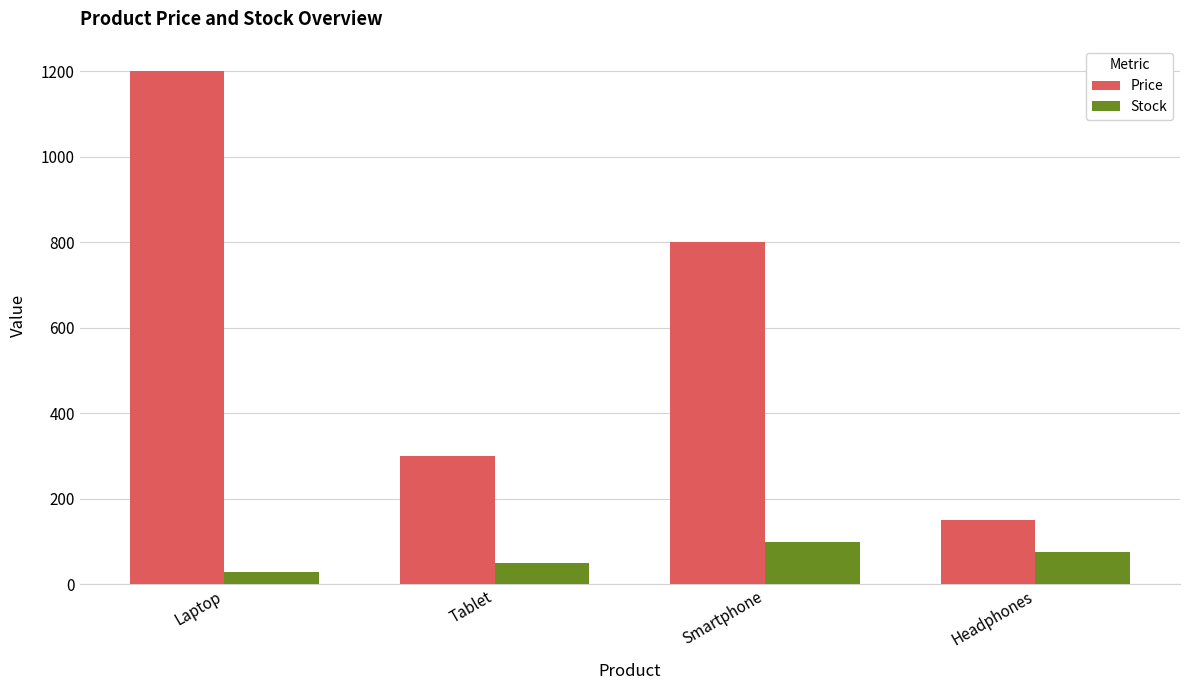

What is the total value across all series at Smartphone?

900